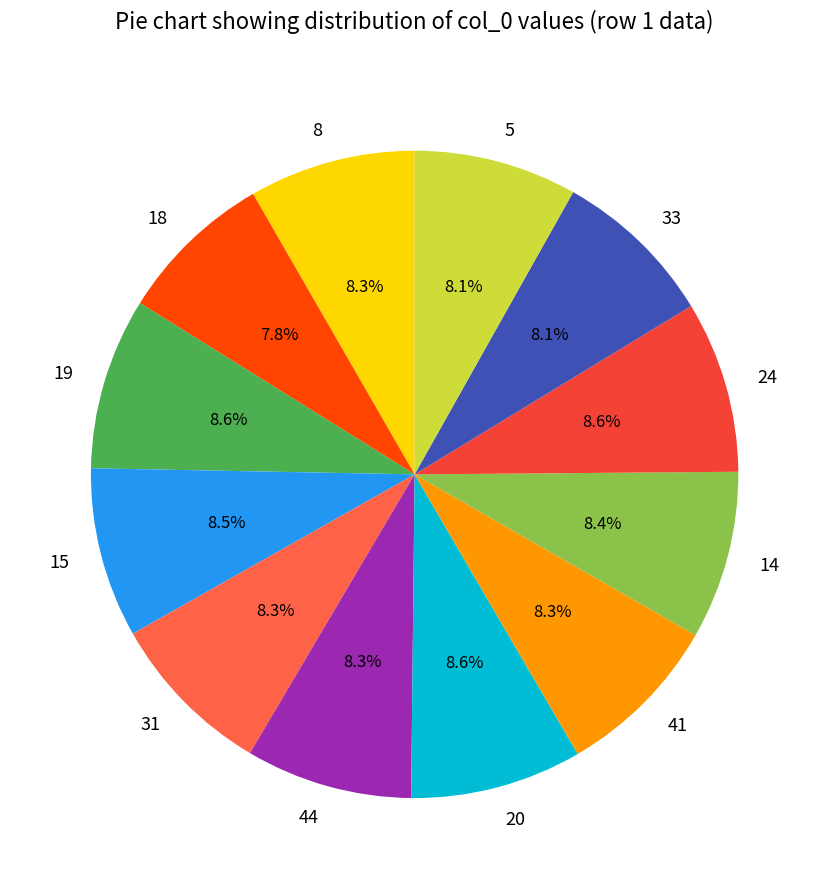

How many slices are in this pie chart?

12